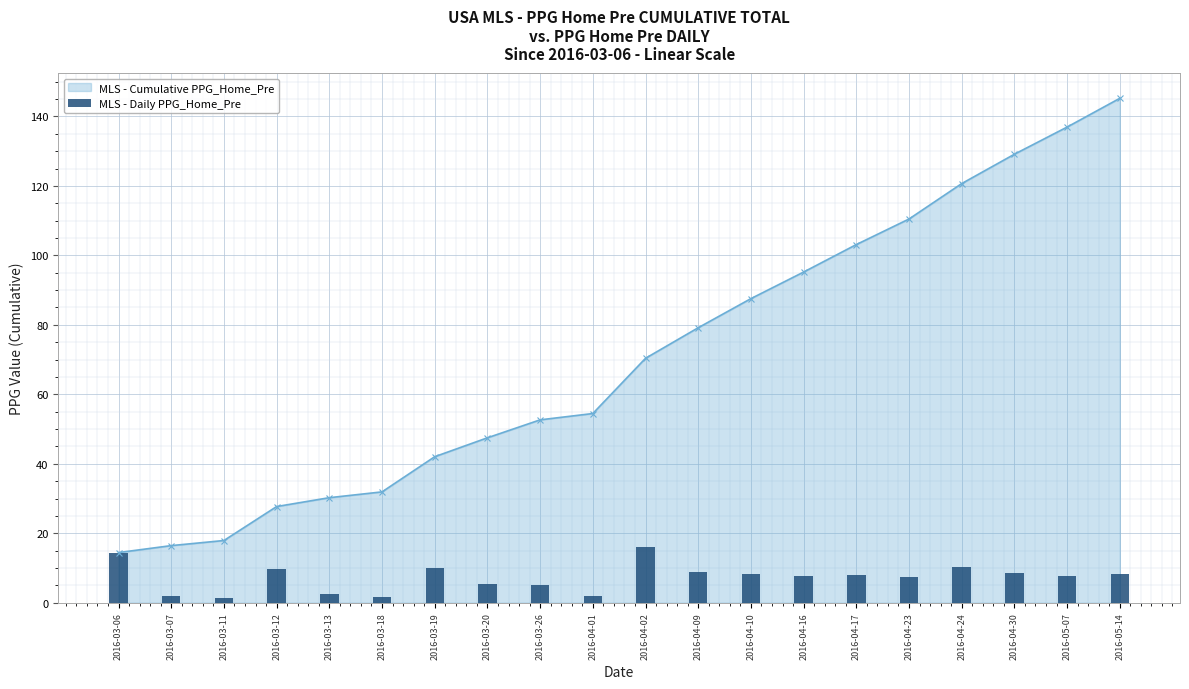

Between 2016-05-14 and 2016-03-11, which is larger?

2016-05-14